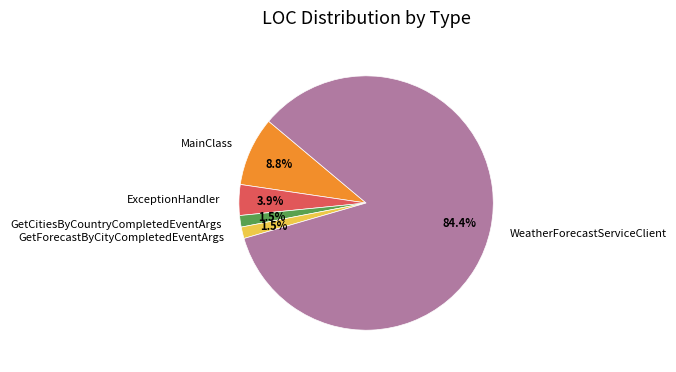

Which category has the biggest portion of the pie?

WeatherForecastServiceClient